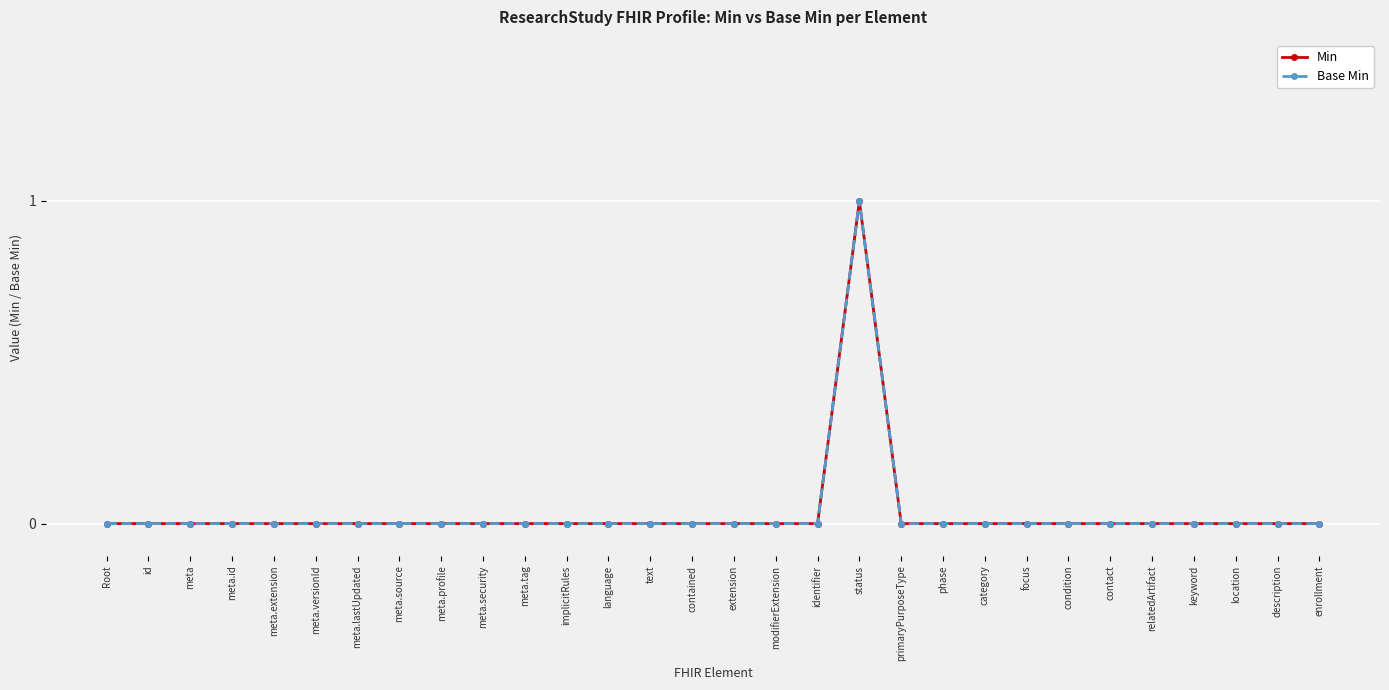

At which label is Min closest to 0?

Root